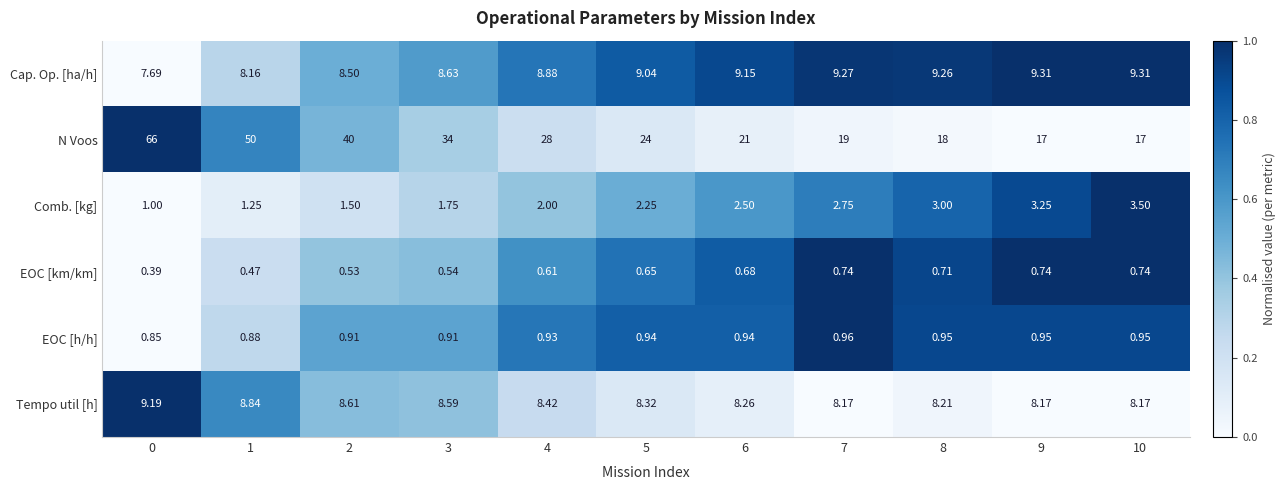

What is the greatest value displayed?

66.0